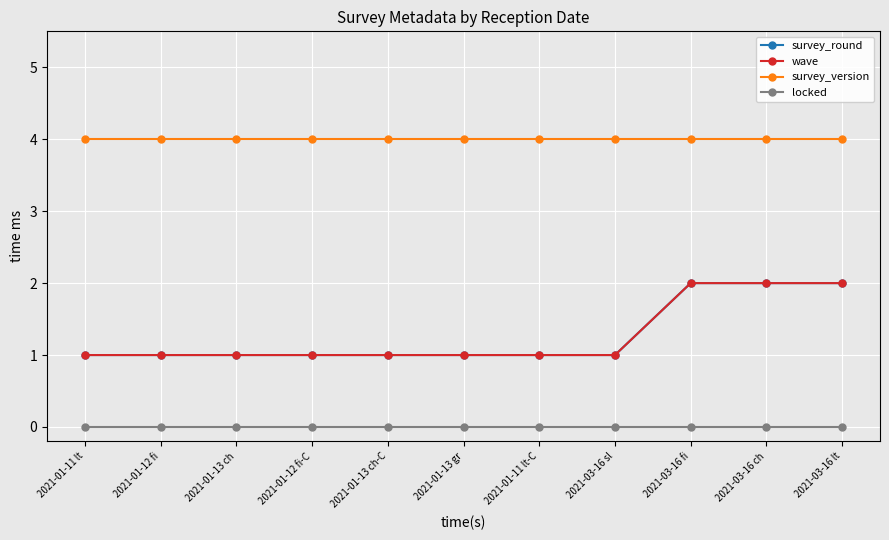

Which category has the highest value across all series?

2021-01-11 lt